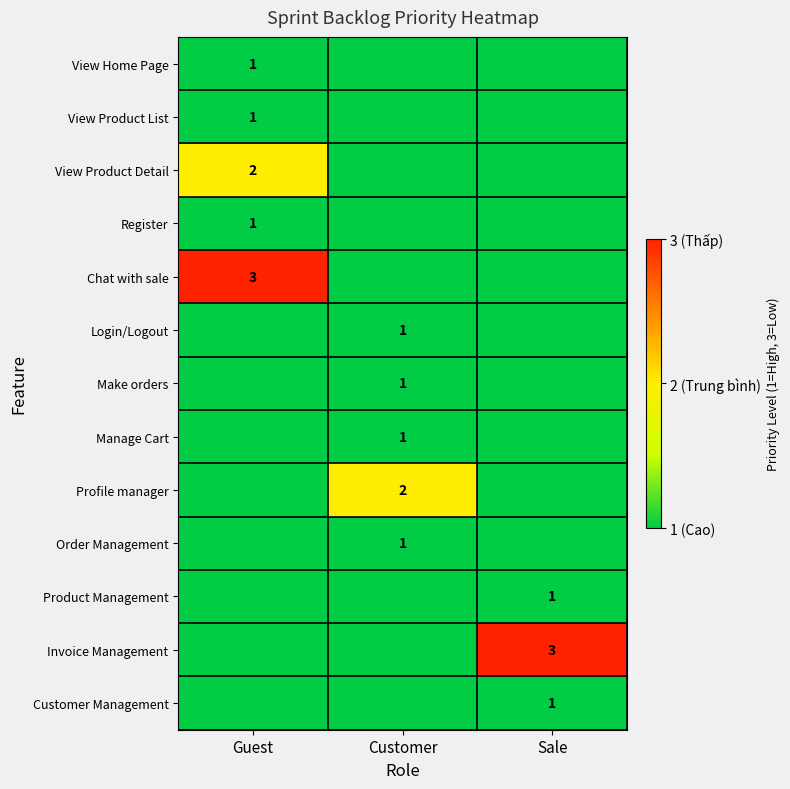

The Chat with sale series shows 3 at Guest. True or false?

True